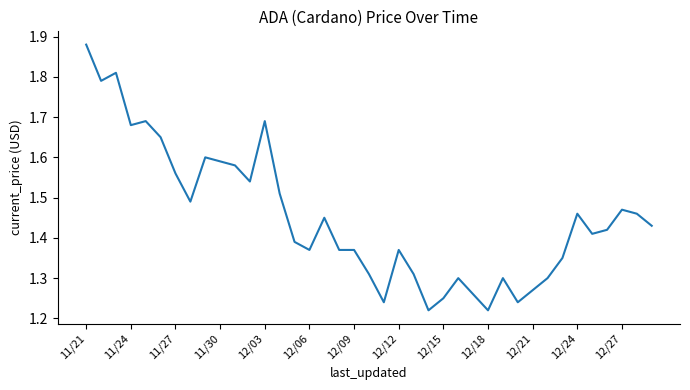

What is the difference between the maximum and minimum values?

0.7